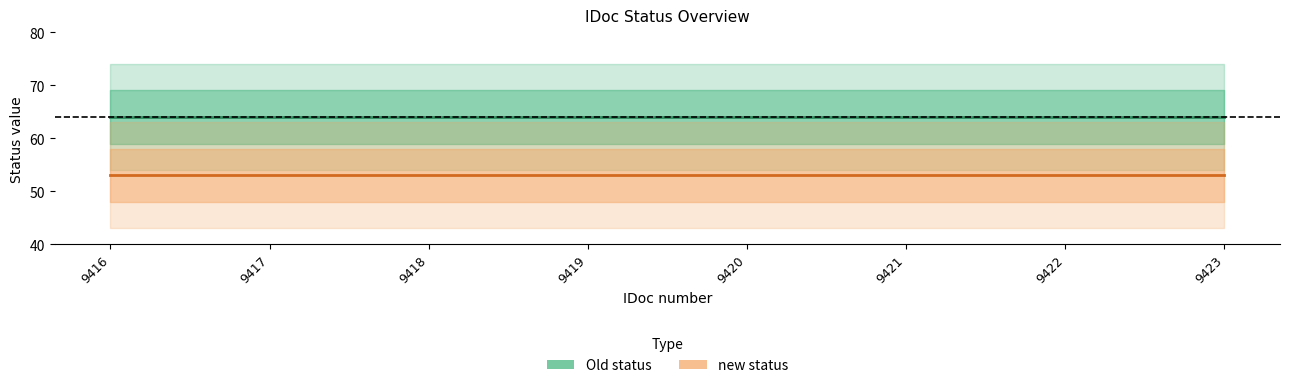

Which category has the lowest value in the Old status series?

9416